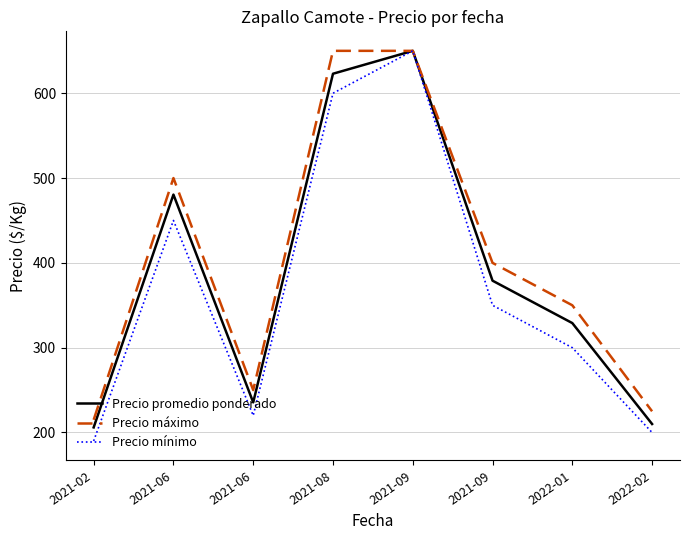

Does the chart have visible grid lines?

Yes